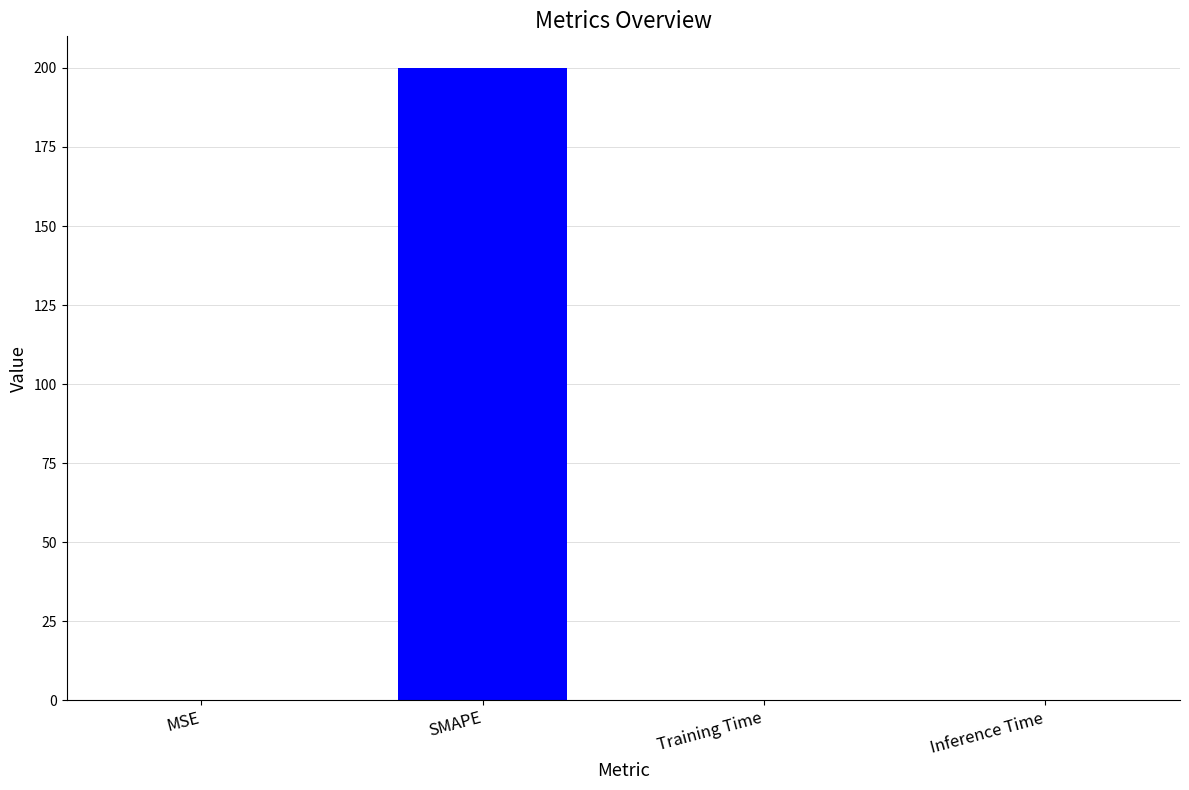

What is the sum of all values?

200.2